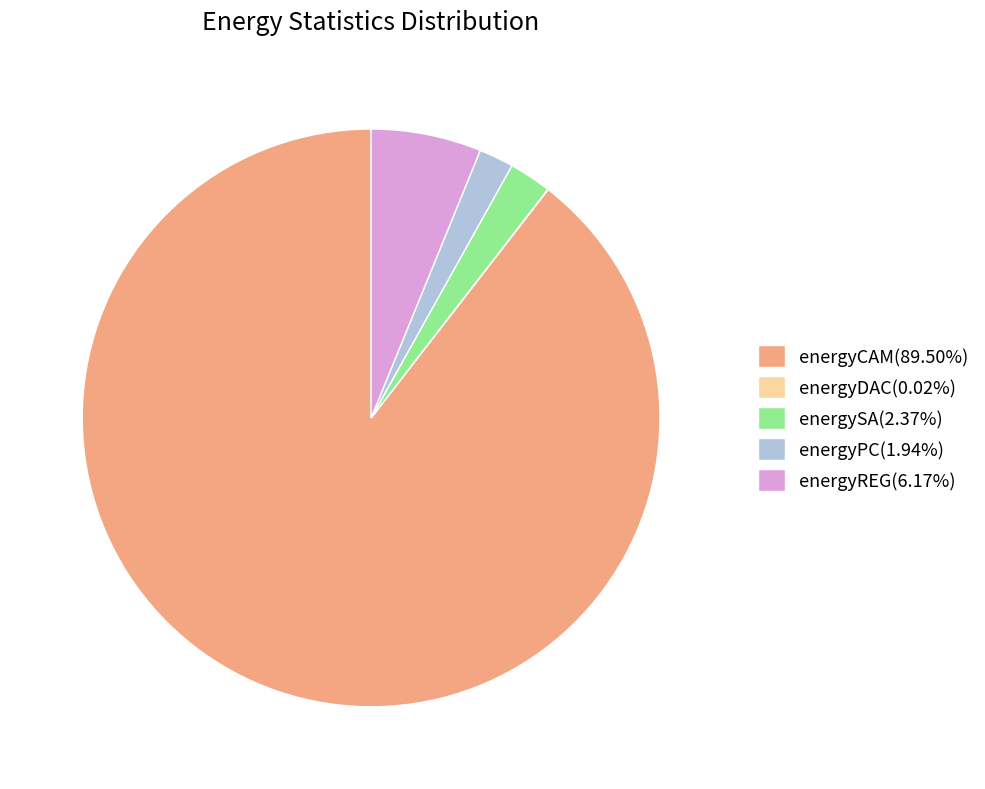

Approximately how many times larger is the value at energyPC(1.94%) compared to energyREG(6.17%)?

0.3